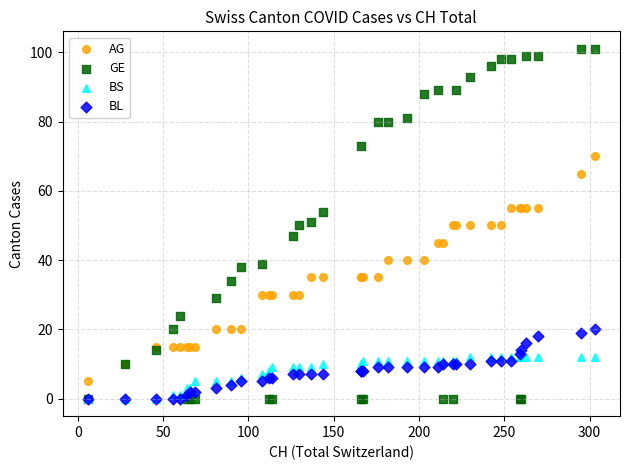

Which series reaches the maximum Y coordinate?

GE